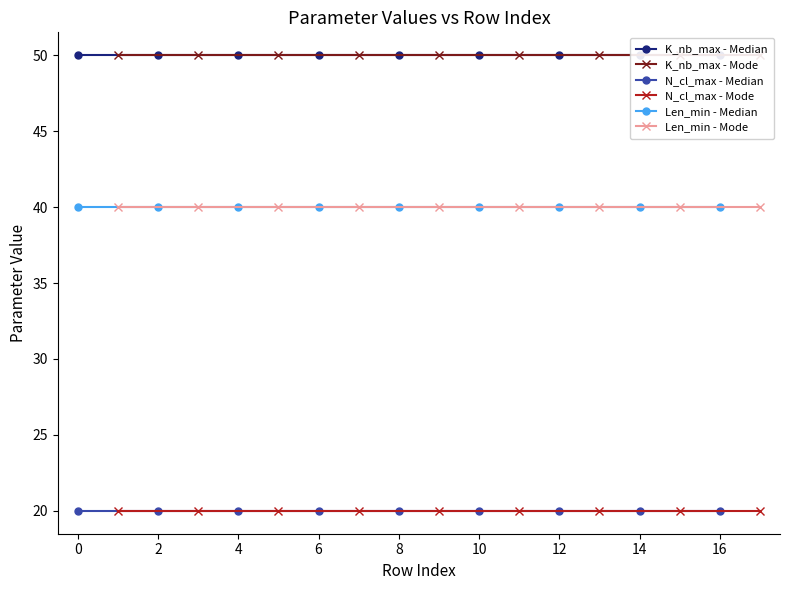

Between 6 and 8, which is larger?

6